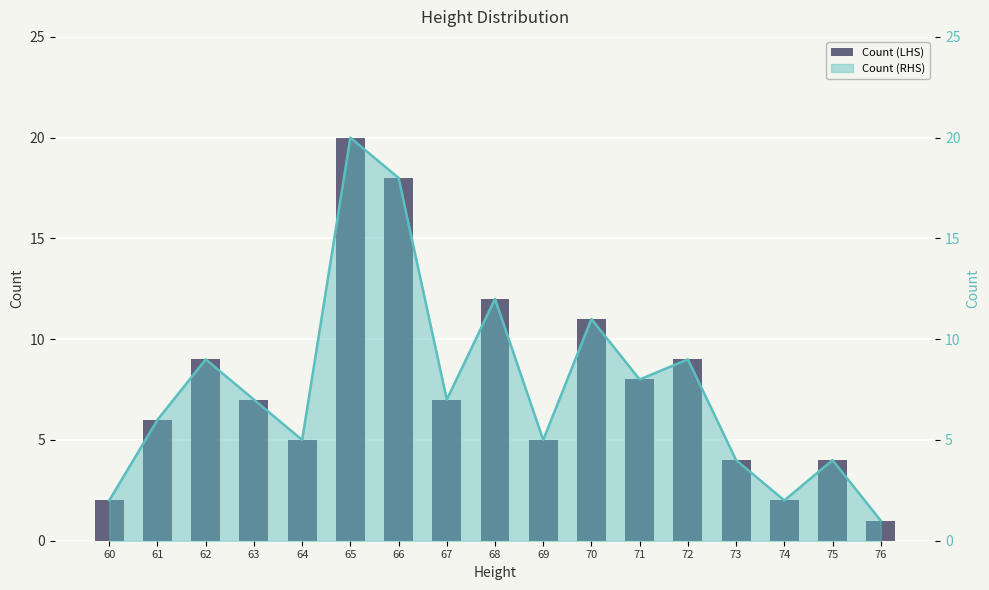

How many bars are there in total?

17